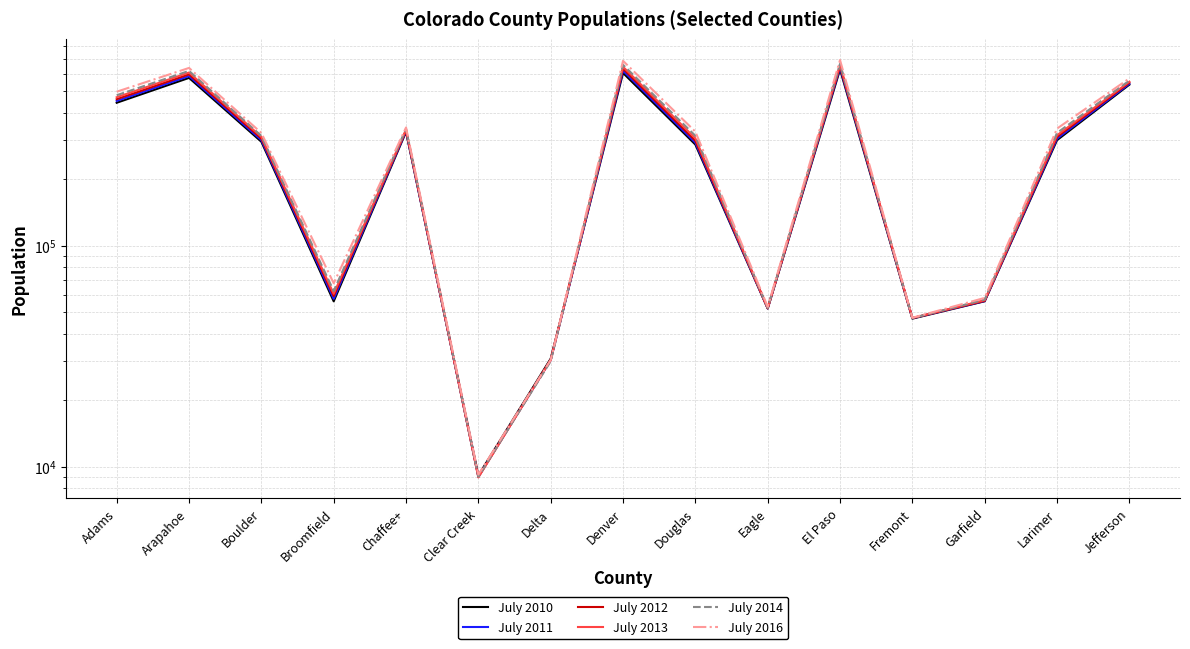

At which category is the sum across all series the highest?

El Paso